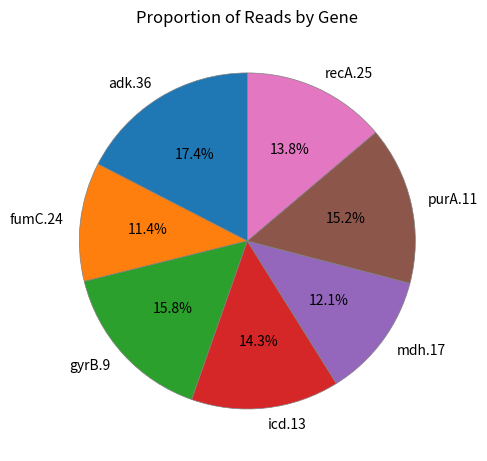

Is fumC.24 the majority of the pie?

No